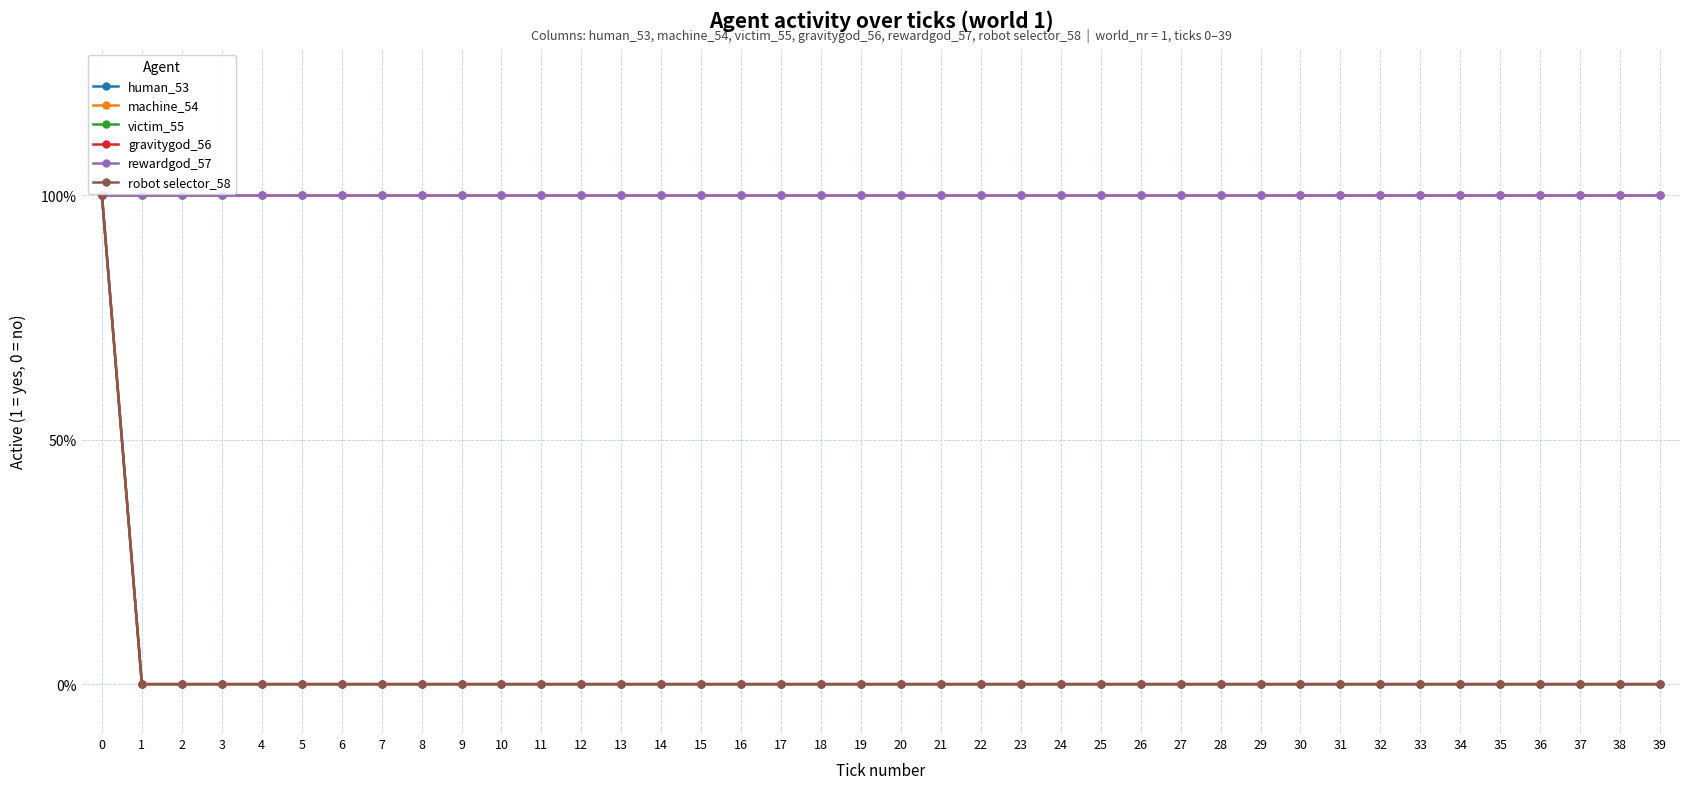

True or false: robot selector_58 has a value of 0 at 11.

True